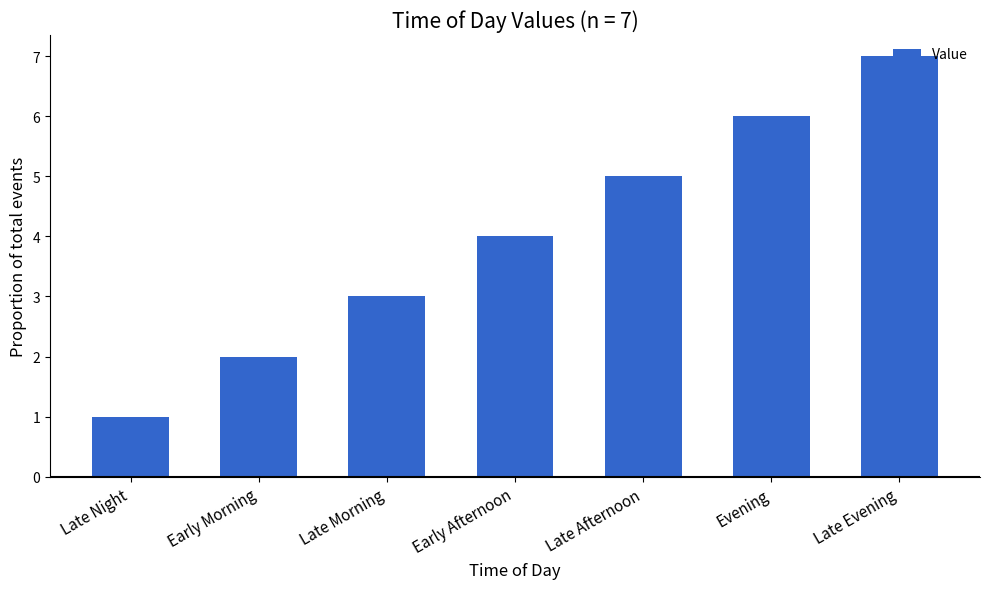

What is the change in value from Early Afternoon to Late Evening?

+3